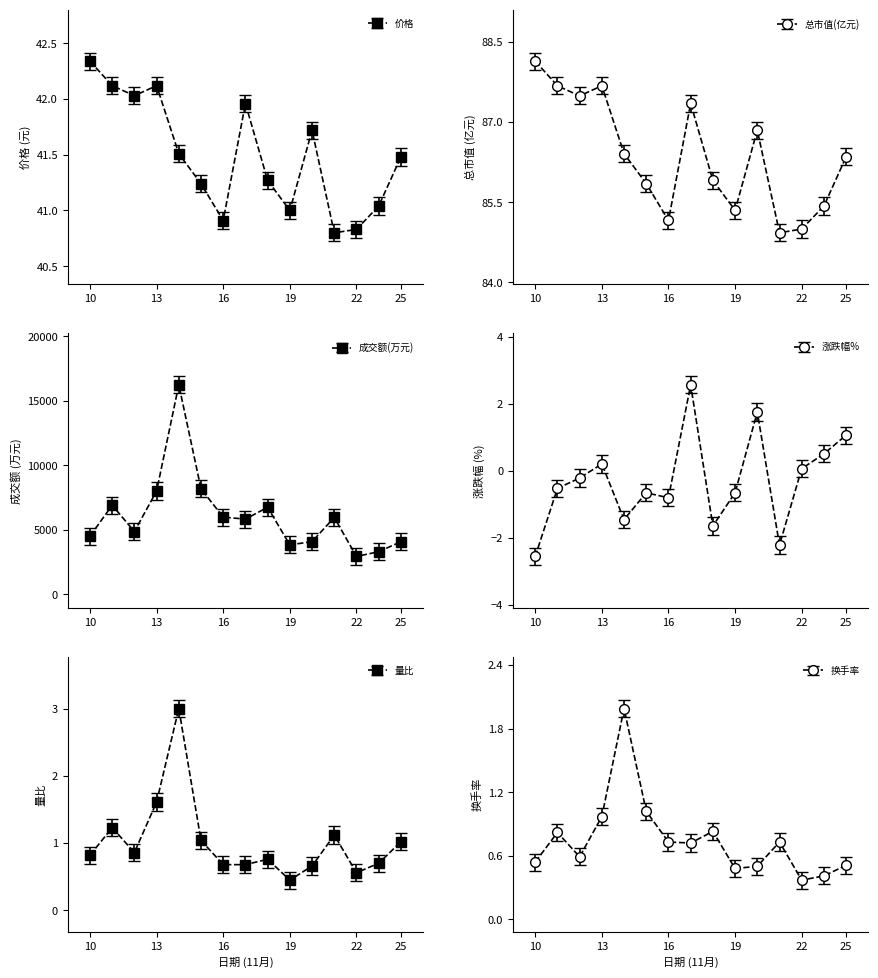

Is the value of 成交额(万元) at 2022-11-22 greater than the value of 涨跌幅% at 2022-11-11?

Yes